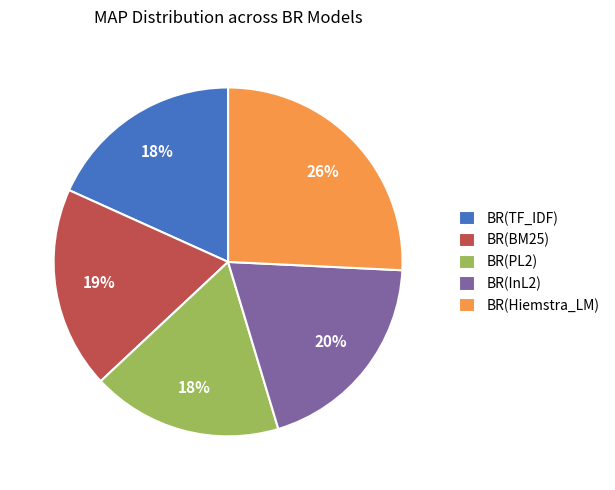

Is it true that BR(Hiemstra_LM) is 26% of the pie?

True